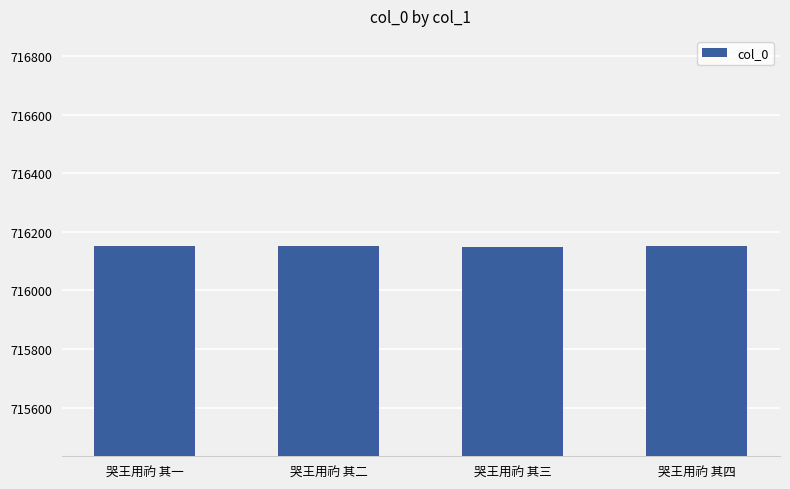

How many data points does each series have?

4